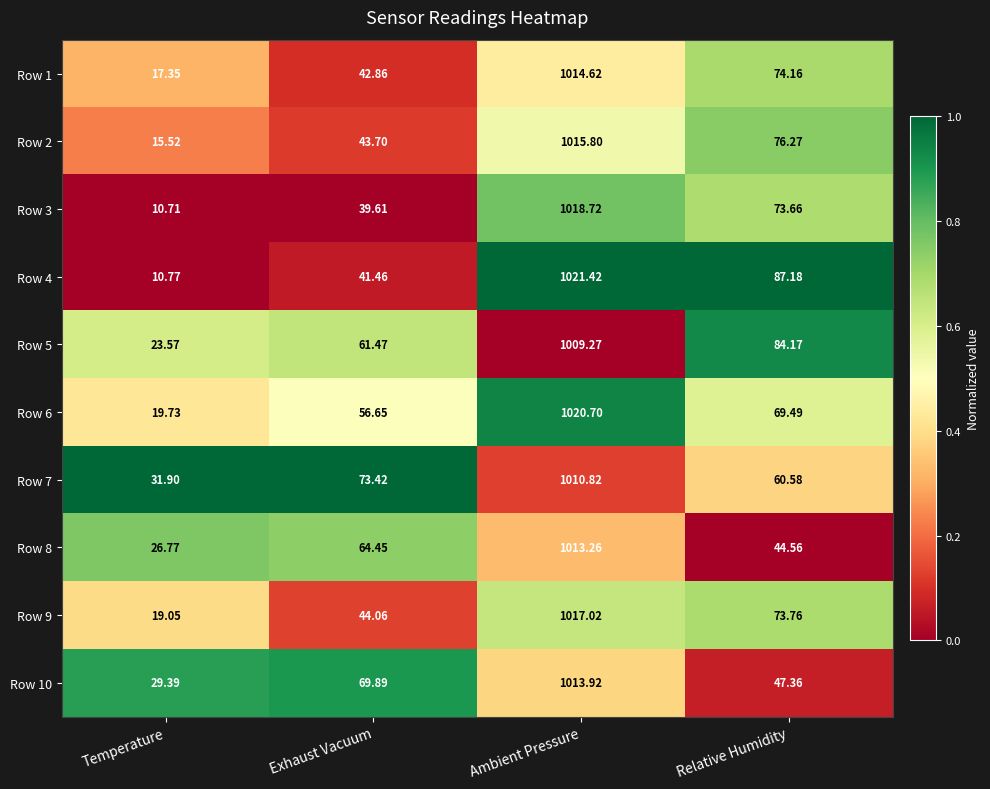

What is the difference between the highest and lowest values at Relative Humidity?

42.6